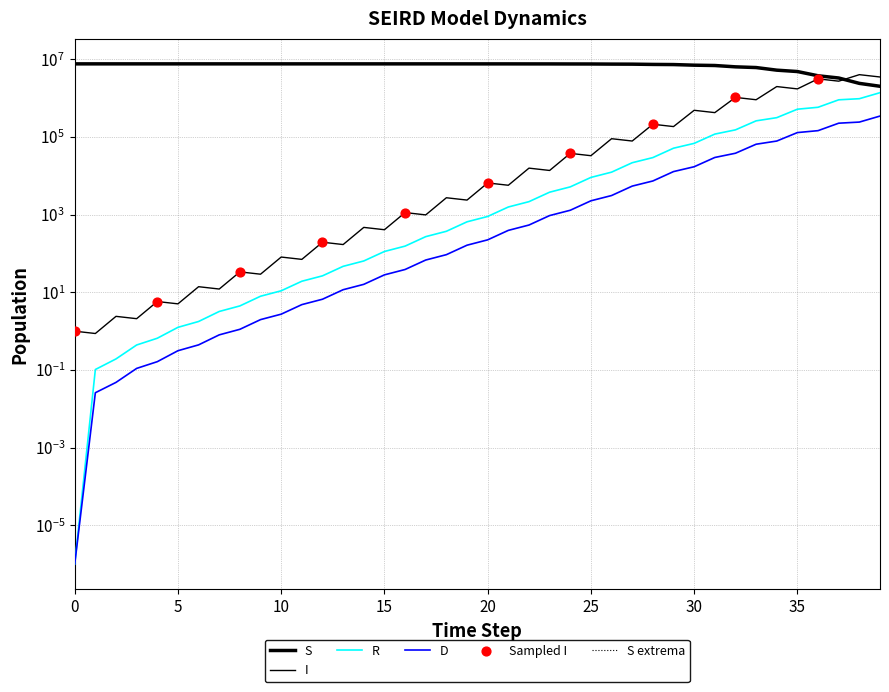

What are all the series names shown in the legend?

S, I, R, D